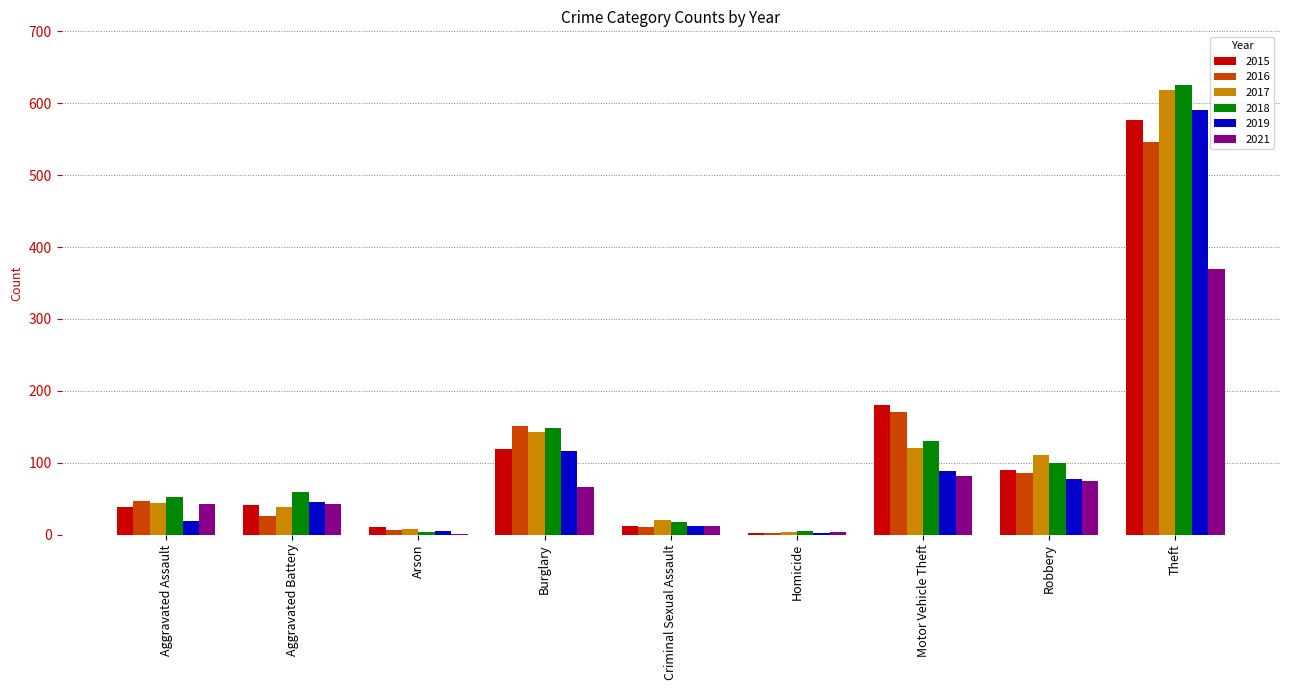

At which category is the sum across all series the highest?

Theft